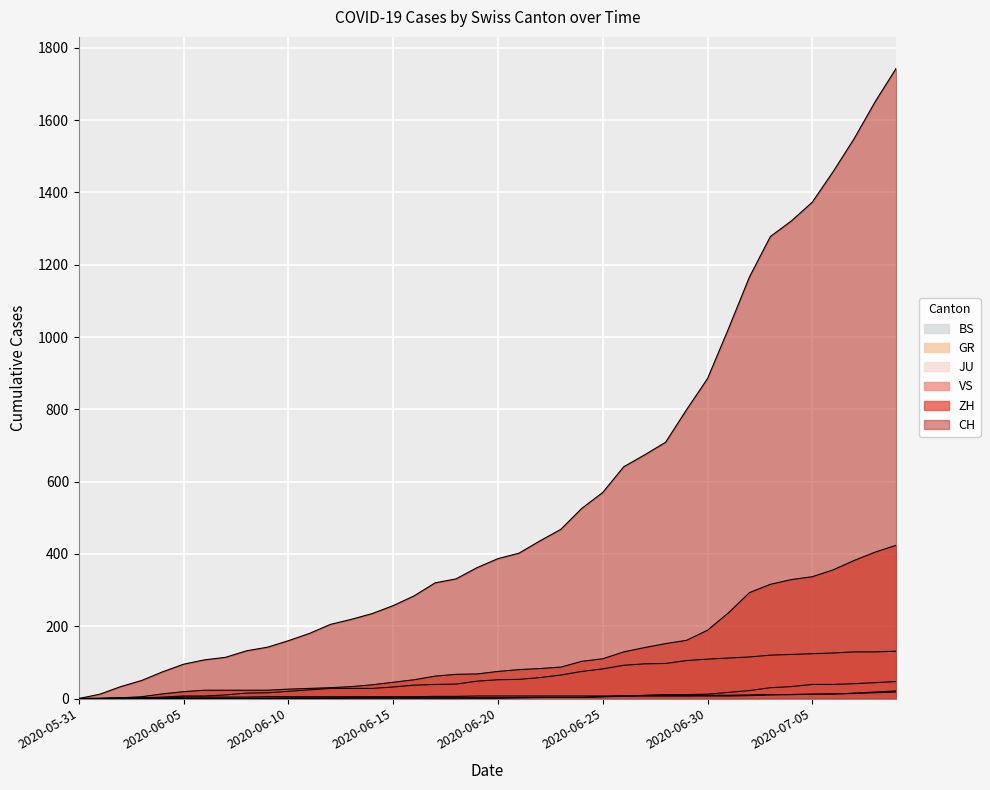

Between 2020-06-22 and 2020-06-25, which series saw the biggest shift?

CH